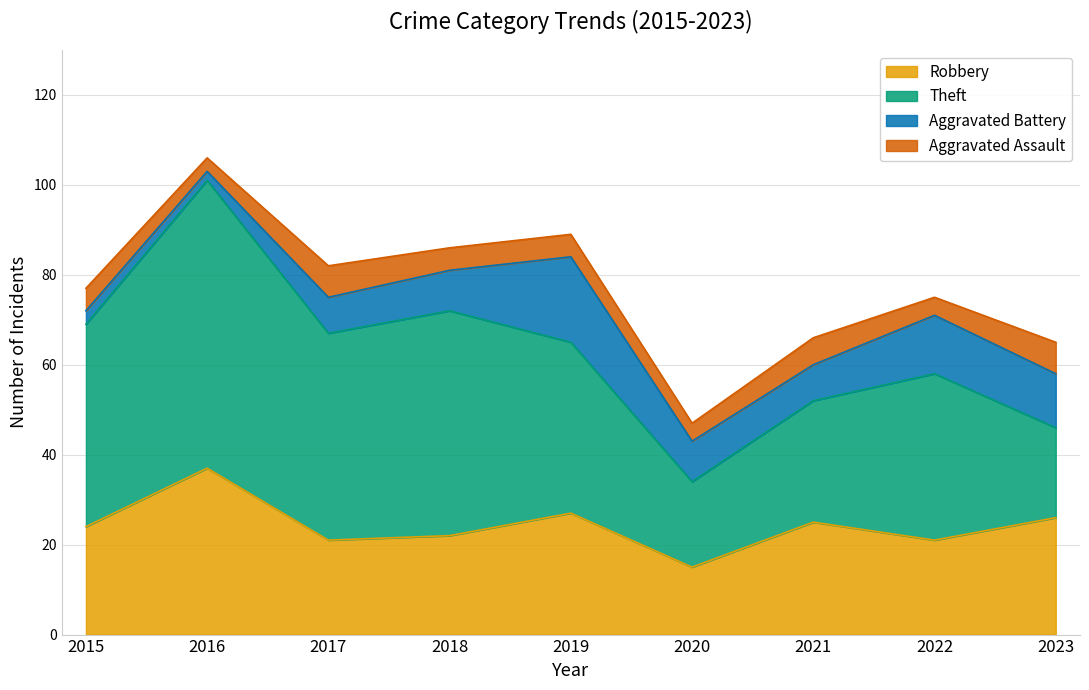

At which category does the chart reach its minimum across all series?

2016